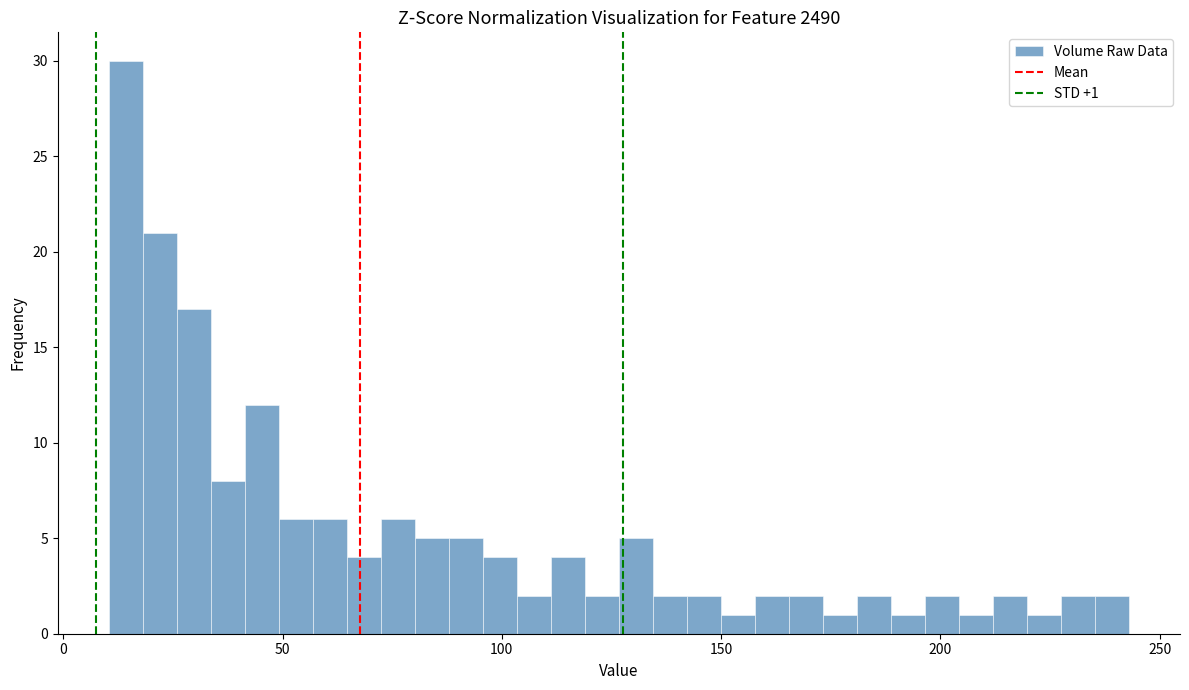

Read against the x-axis, roughly where is the centre of the tallest bar?

15